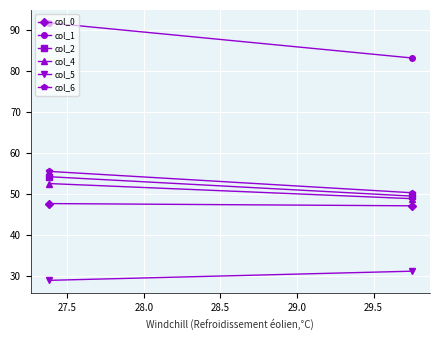

Is this an area chart (filled region under the line)?

No